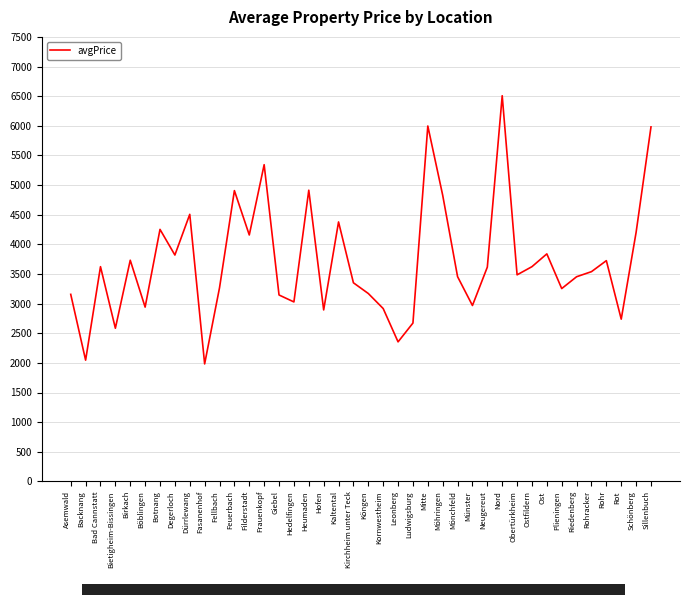

What is the difference between the second highest and minimum values?

4014.2